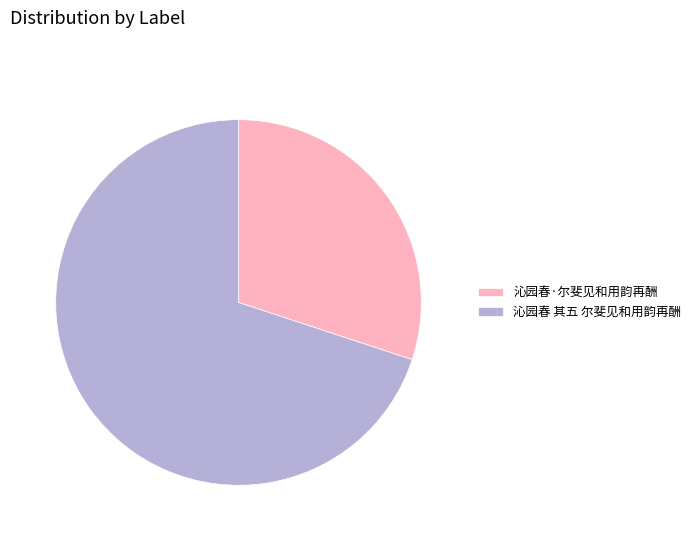

Which slice is the smallest?

沁园春·尔斐见和用韵再酬